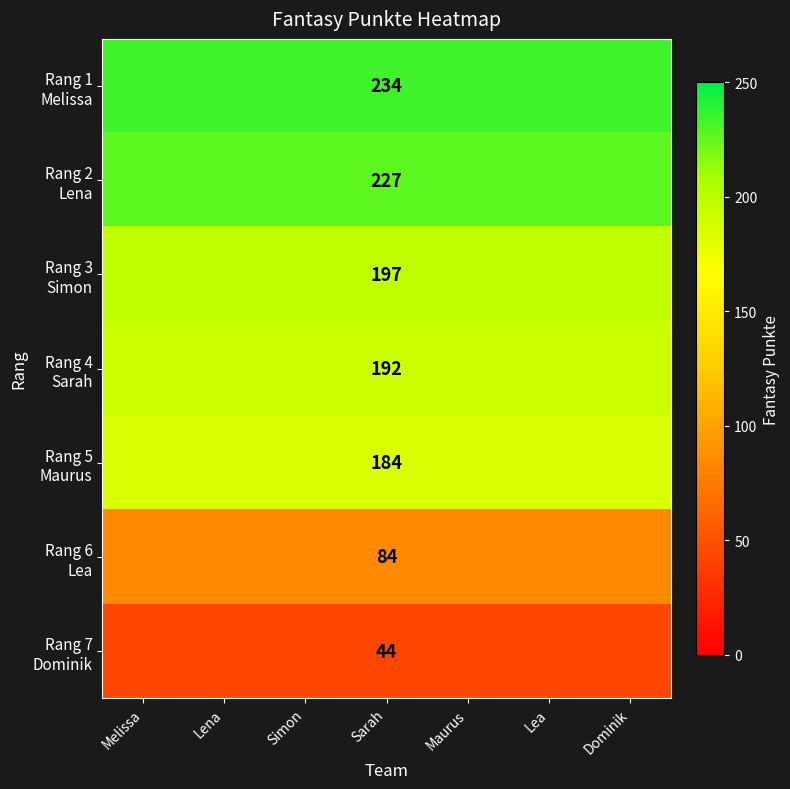

The value of Rang 2 Lena at Sarah is 344. True or false?

False